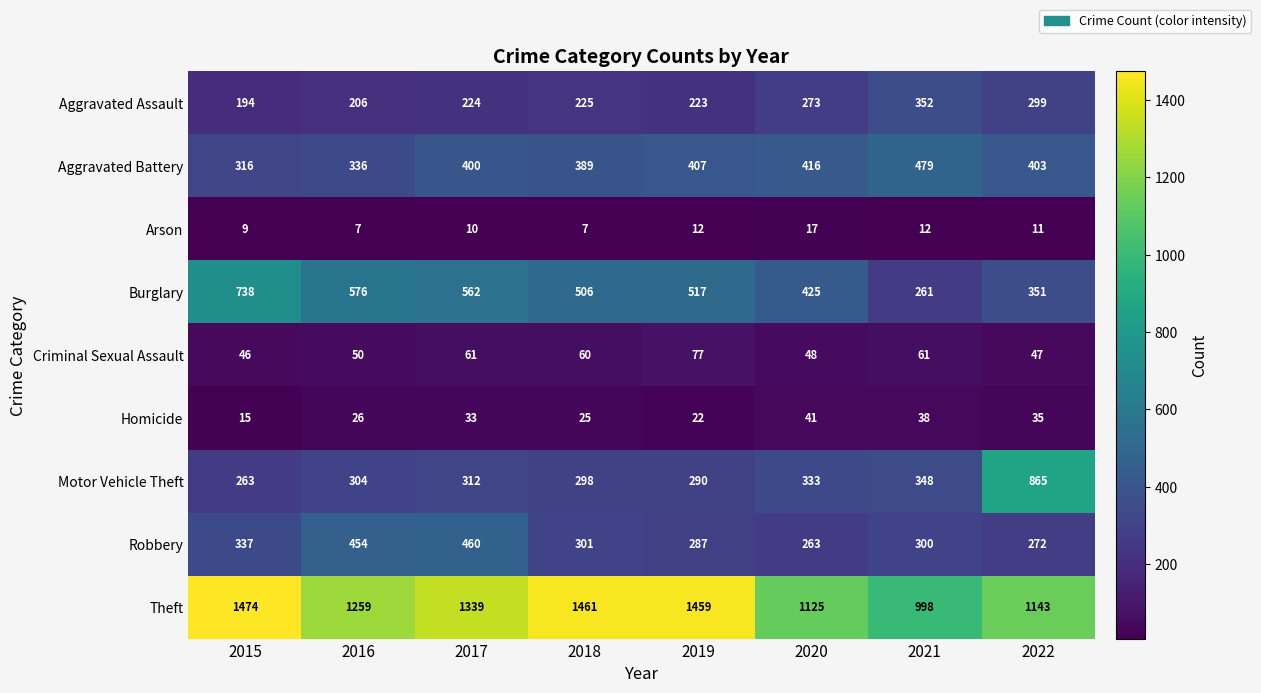

True or false: Homicide has a value of 25 at 2018.

True